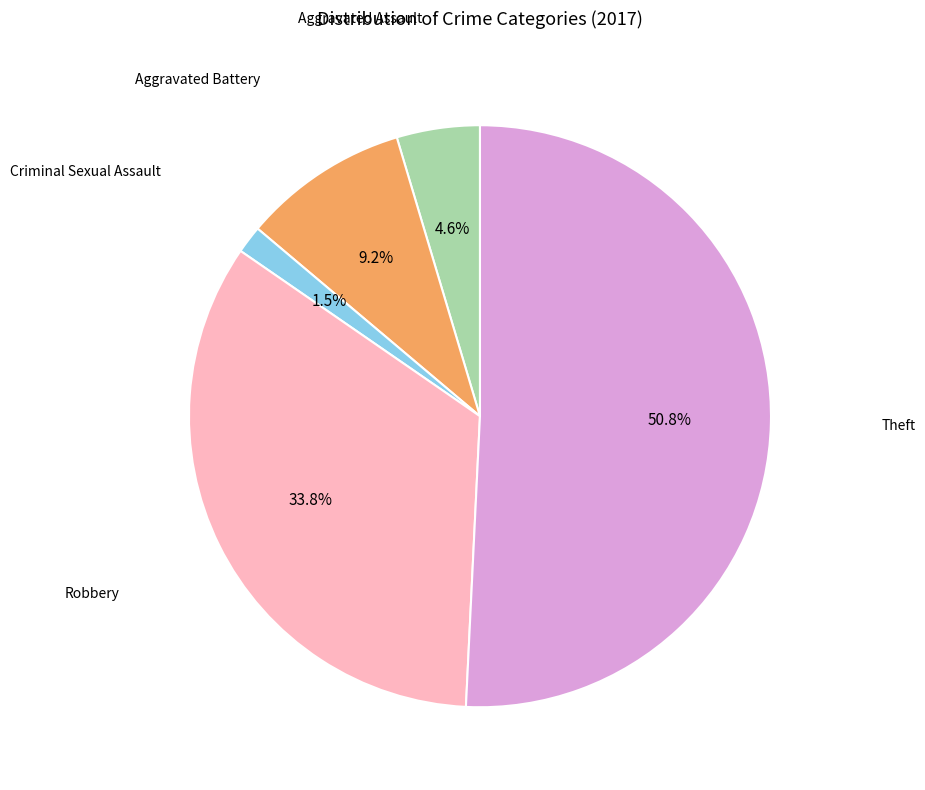

Is there any slice that represents more than half of the pie?

Yes